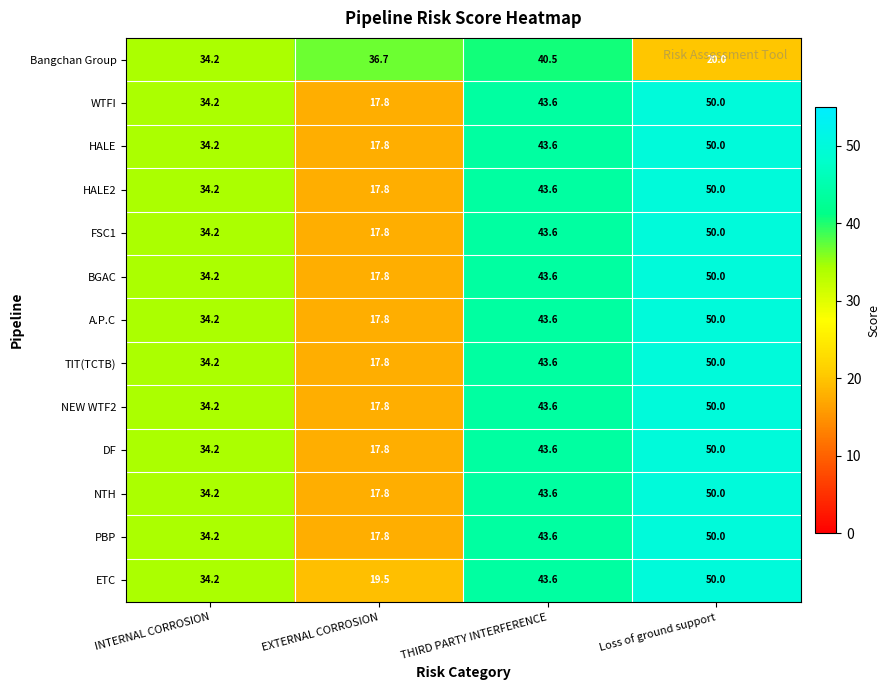

True or false: Bangchan Group has a value of 13.9 at THIRD PARTY INTERFERENCE.

False